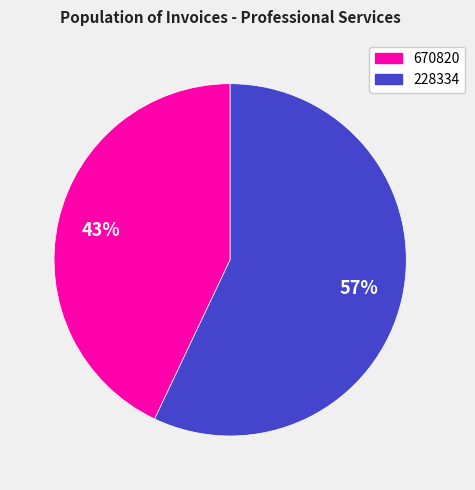

What is the smallest slice in the pie chart?

670820